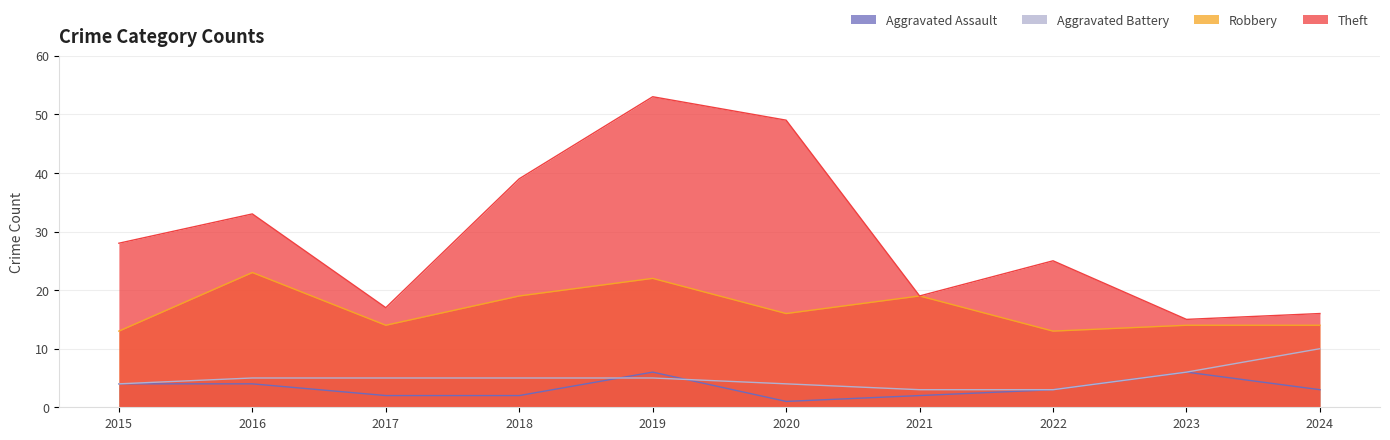

At which category does Aggravated Assault reach its first local peak?

2019